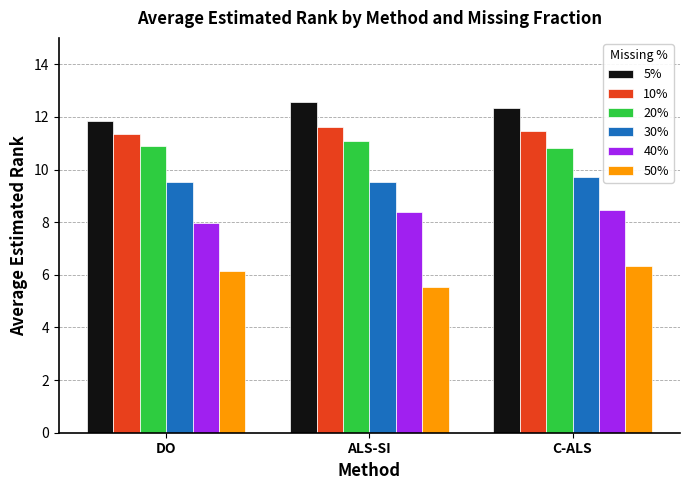

What is the spread (max minus min) of values at DO?

5.7